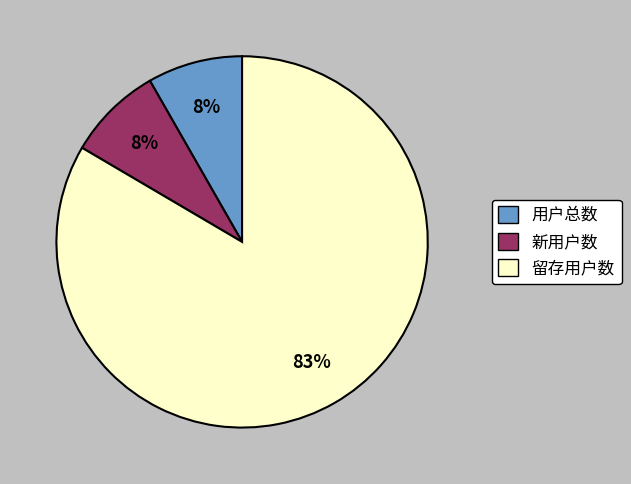

The 用户总数 slice represents 8% of the pie. True or false?

True